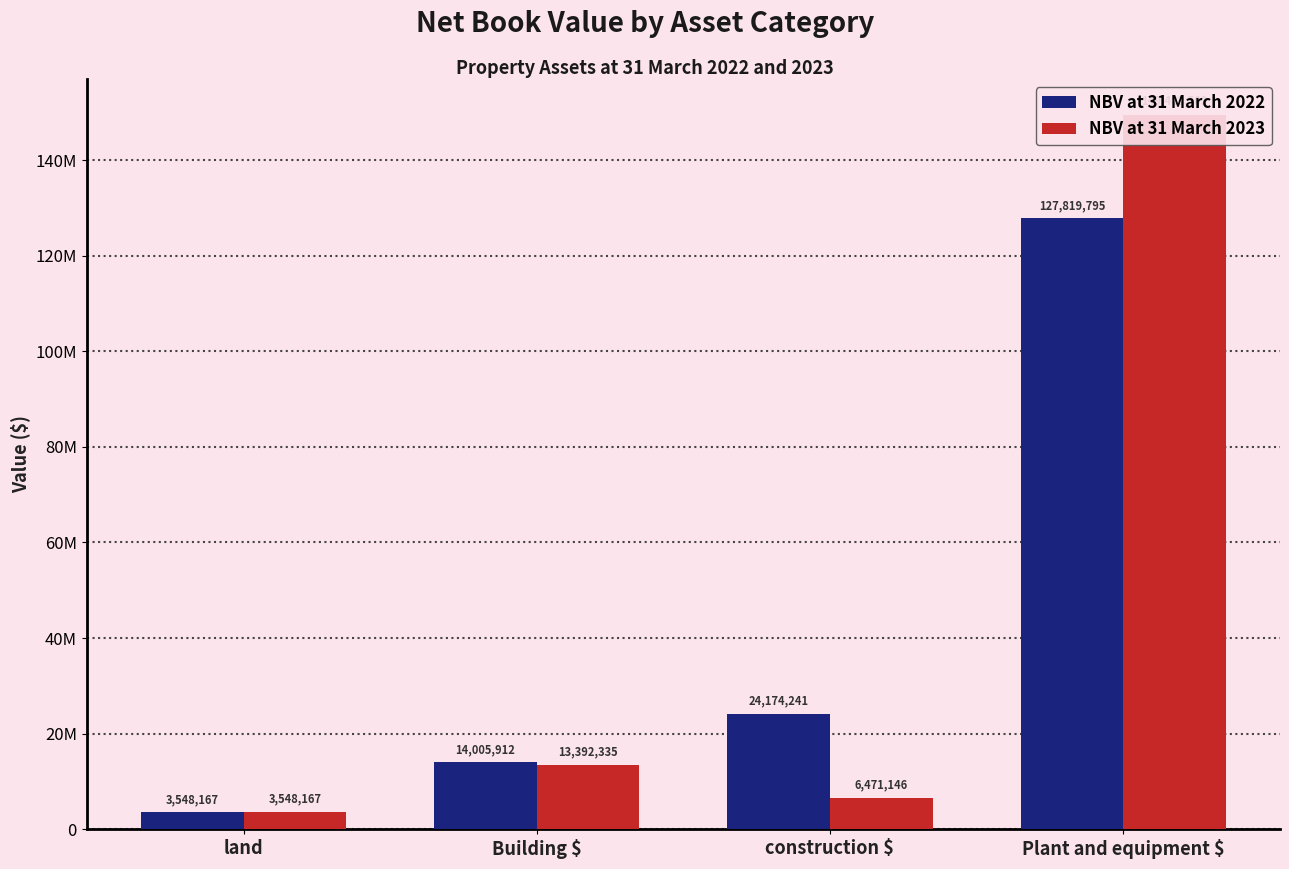

List the series in order of their overall mean, lowest first.

NBV at 31 March 2022, NBV at 31 March 2023